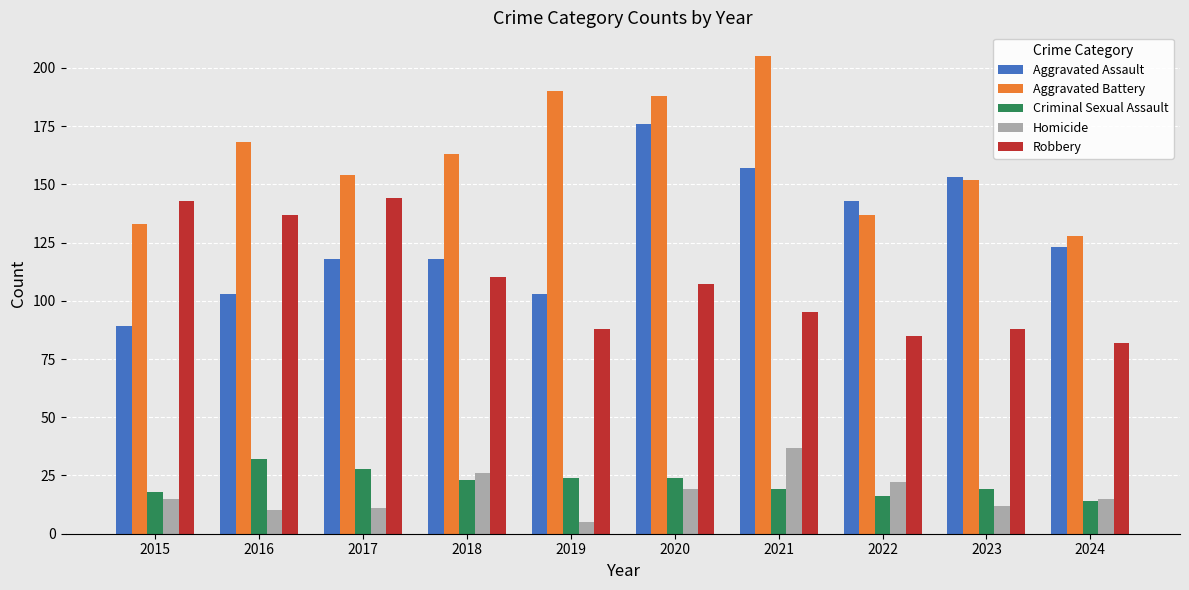

The Robbery series shows 137 at 2016. True or false?

True